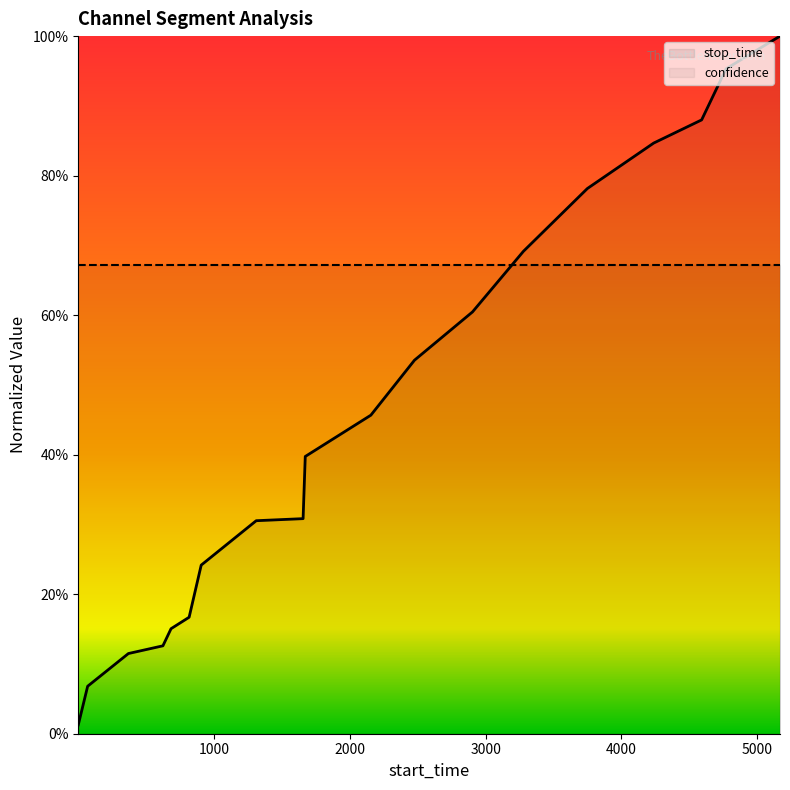

Reading left to right, extract all data points from this chart.

0.0	0.1	0.1	0.1	0.2	0.2	0.2	0.3	0.3	0.4	0.5	0.5	0.6	0.7	0.8	0.8	0.9	1.0	1.0